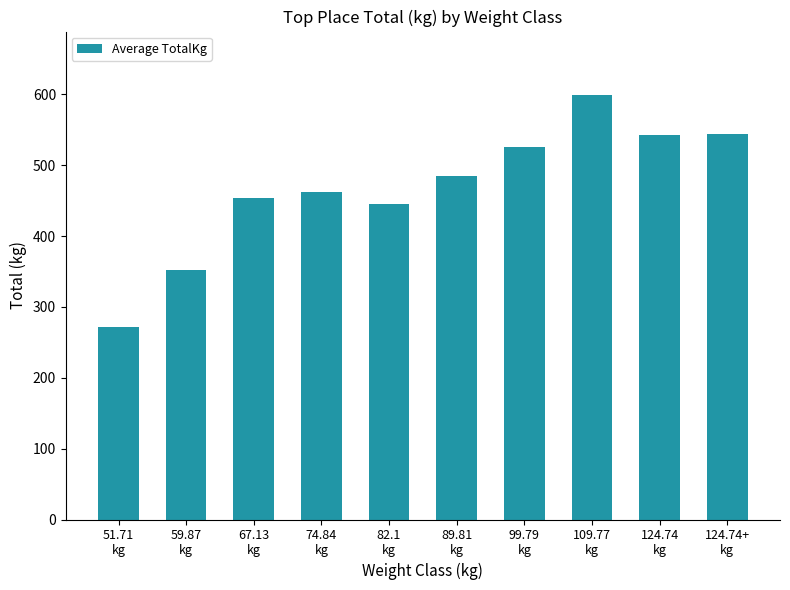

Is it true that the value at 51.71
kg is 66.6?

False